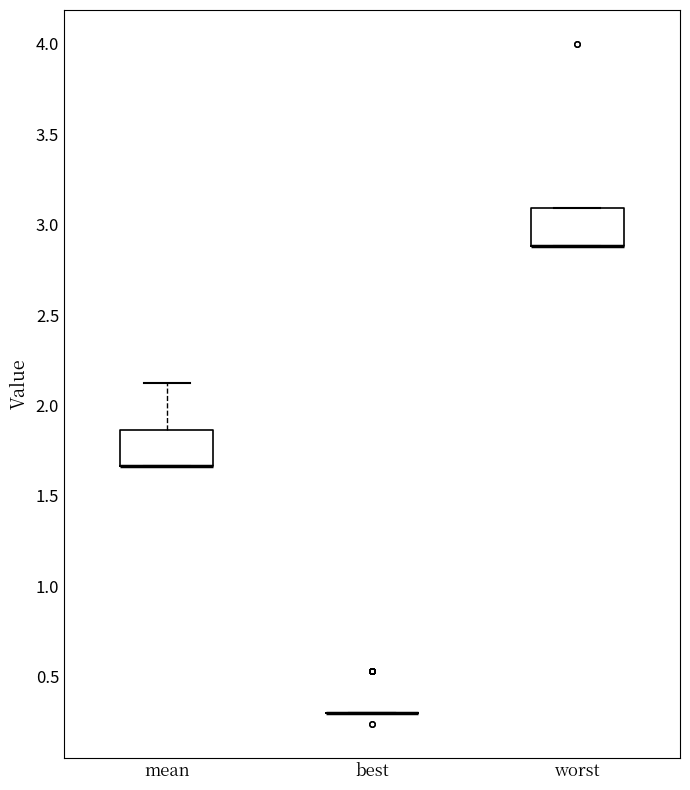

Where is the lower edge of the box for mean on the y-axis? The values are not printed on the chart, so give them approximately, as read against the axis.

1.65